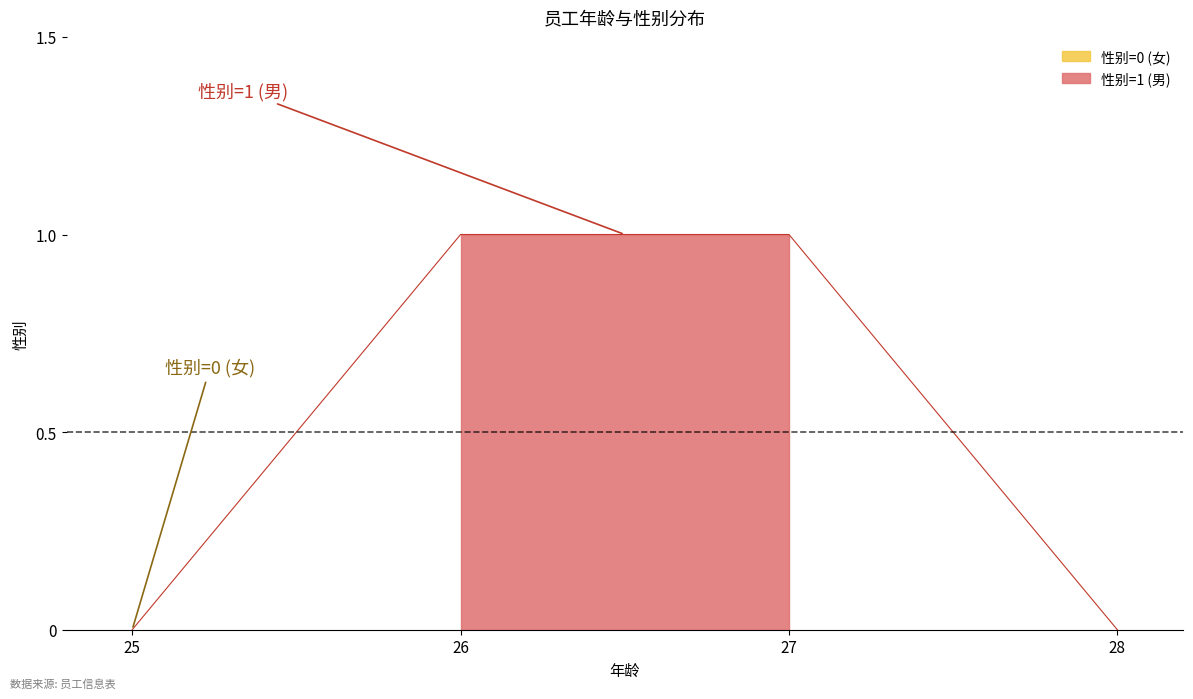

What value does the data have at 27?

1